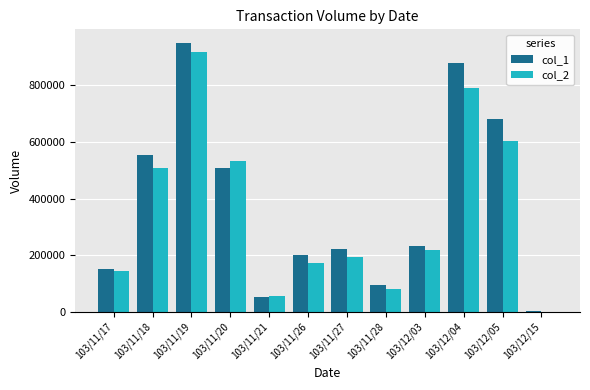

What is the spread (max minus min) of values at 103/11/18?

49410